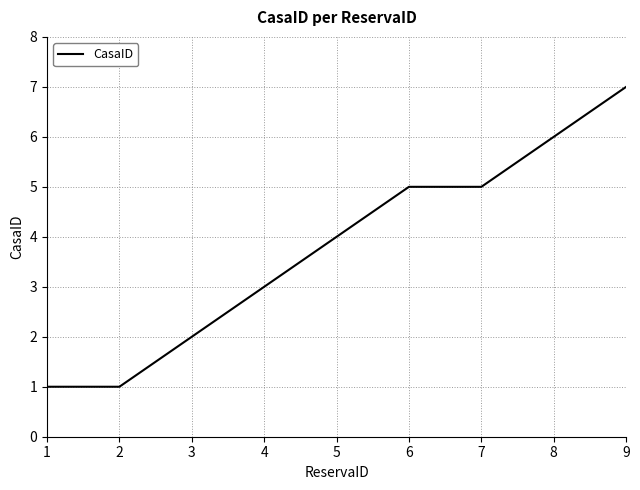

Read the value at 9.

7